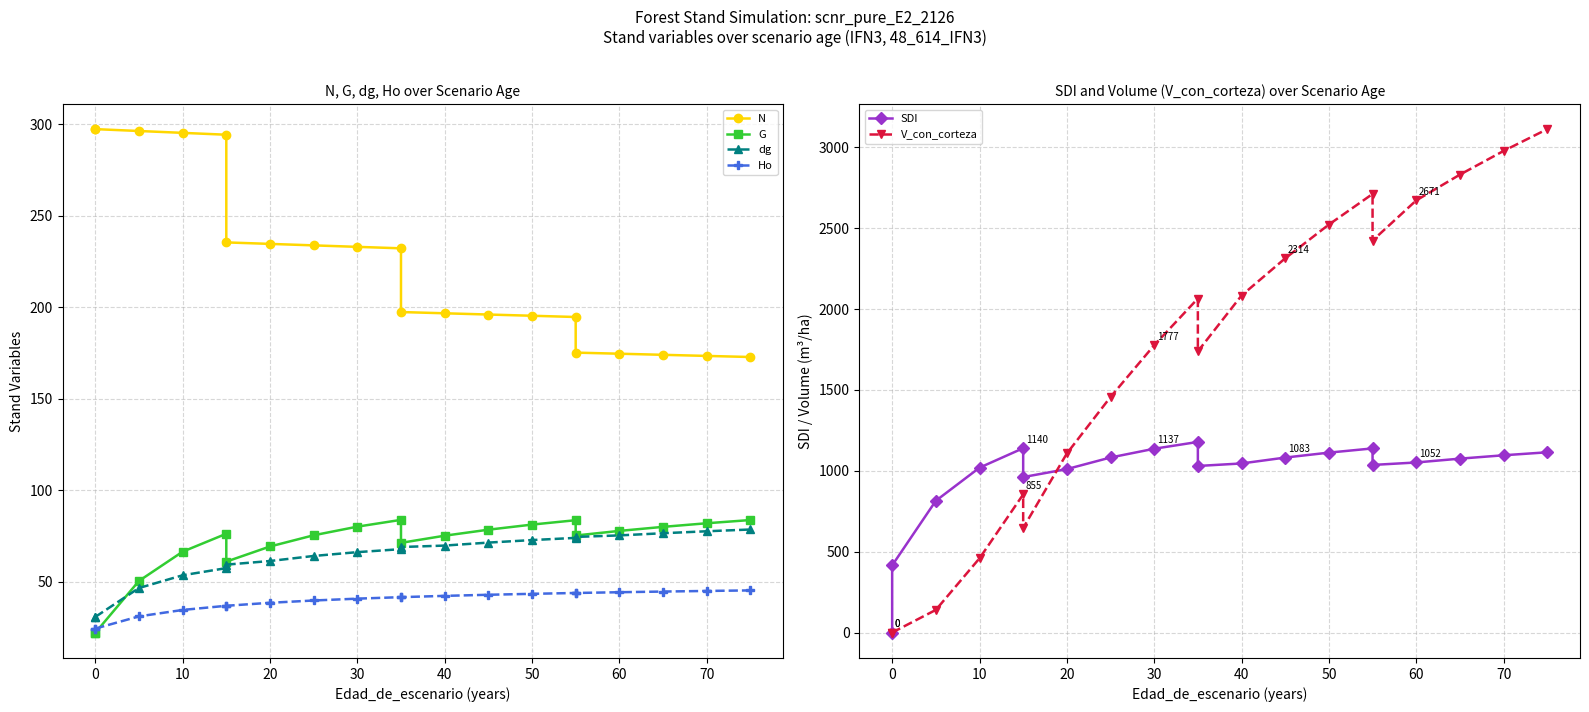

Does the chart display data point markers on the line(s)?

Yes